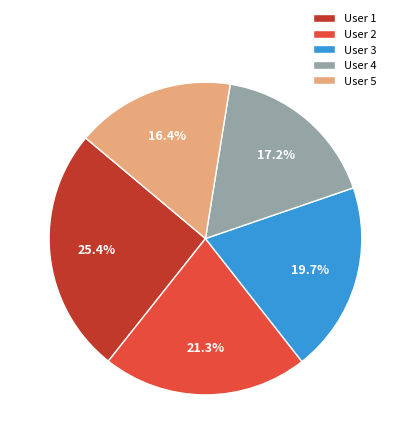

What is the largest slice in the pie chart?

User 1